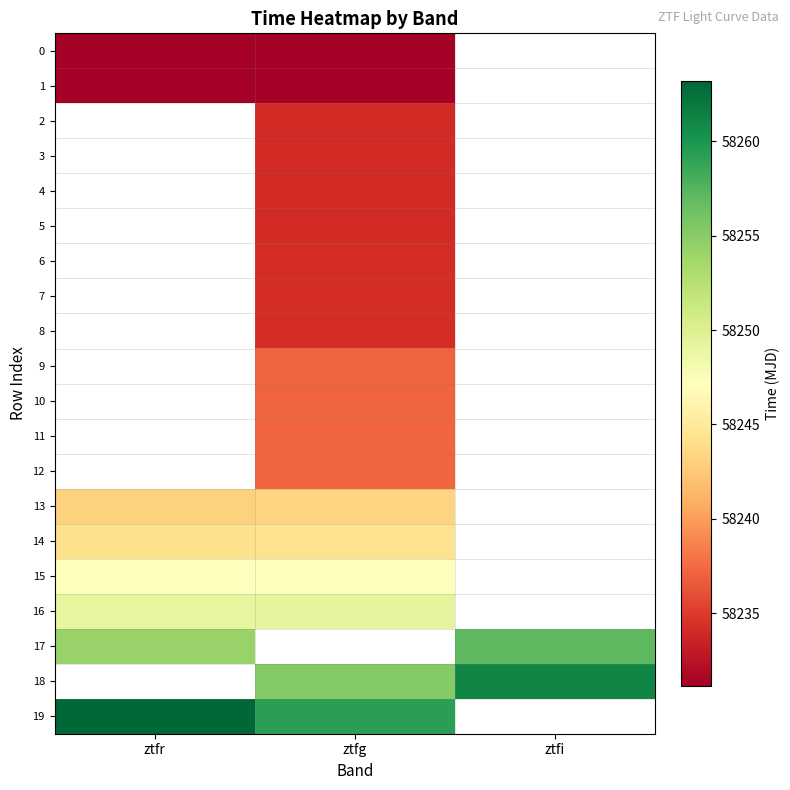

How many values in 0 are above zero?

2